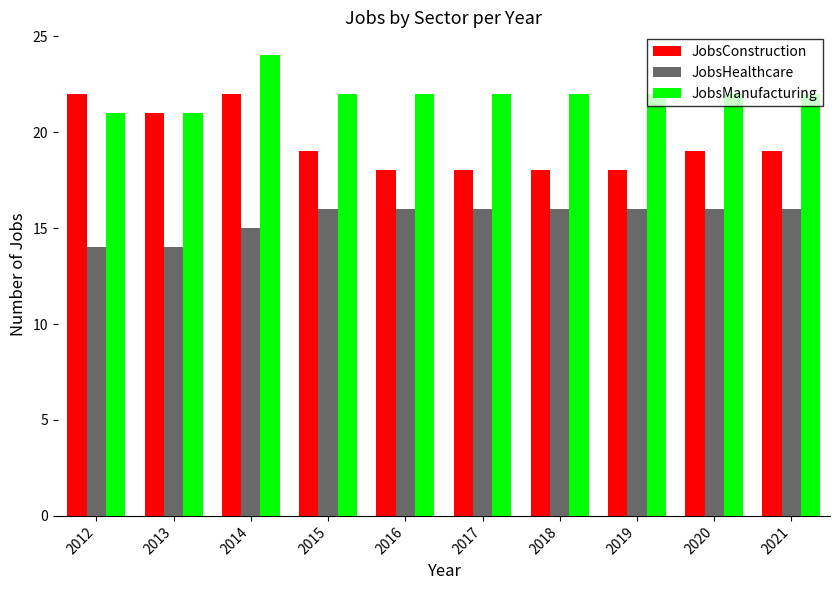

Count the JobsManufacturing values in the range 22 to 23.

7